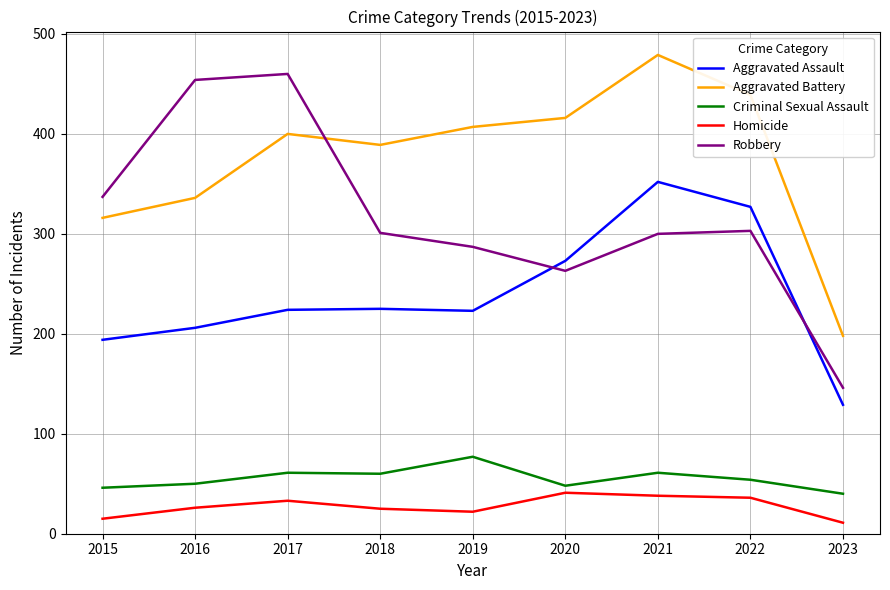

What is the lowest value of the Robbery series?

146